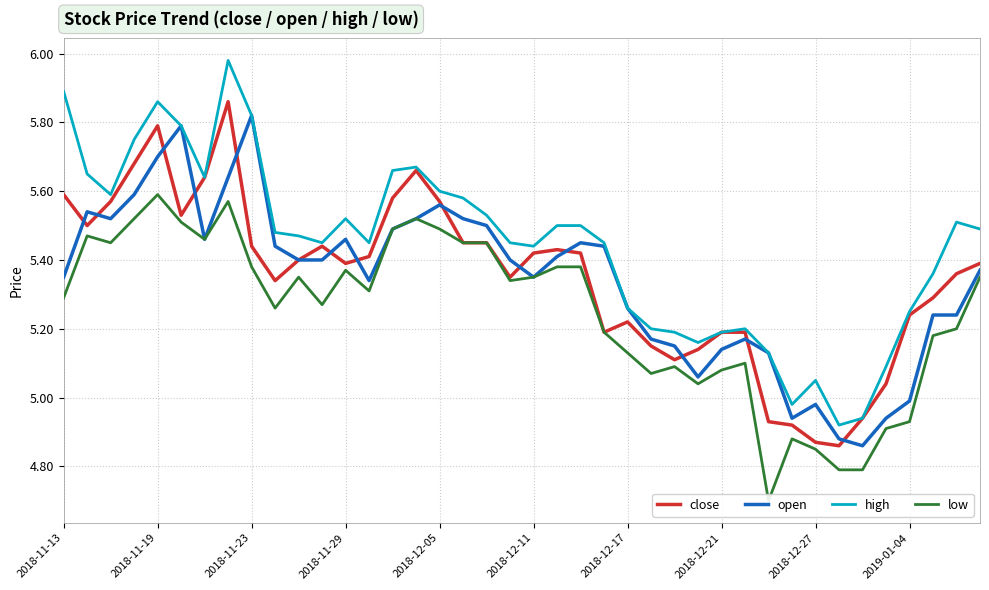

Is it true that high equals 3.4 at 2018-12-17?

False